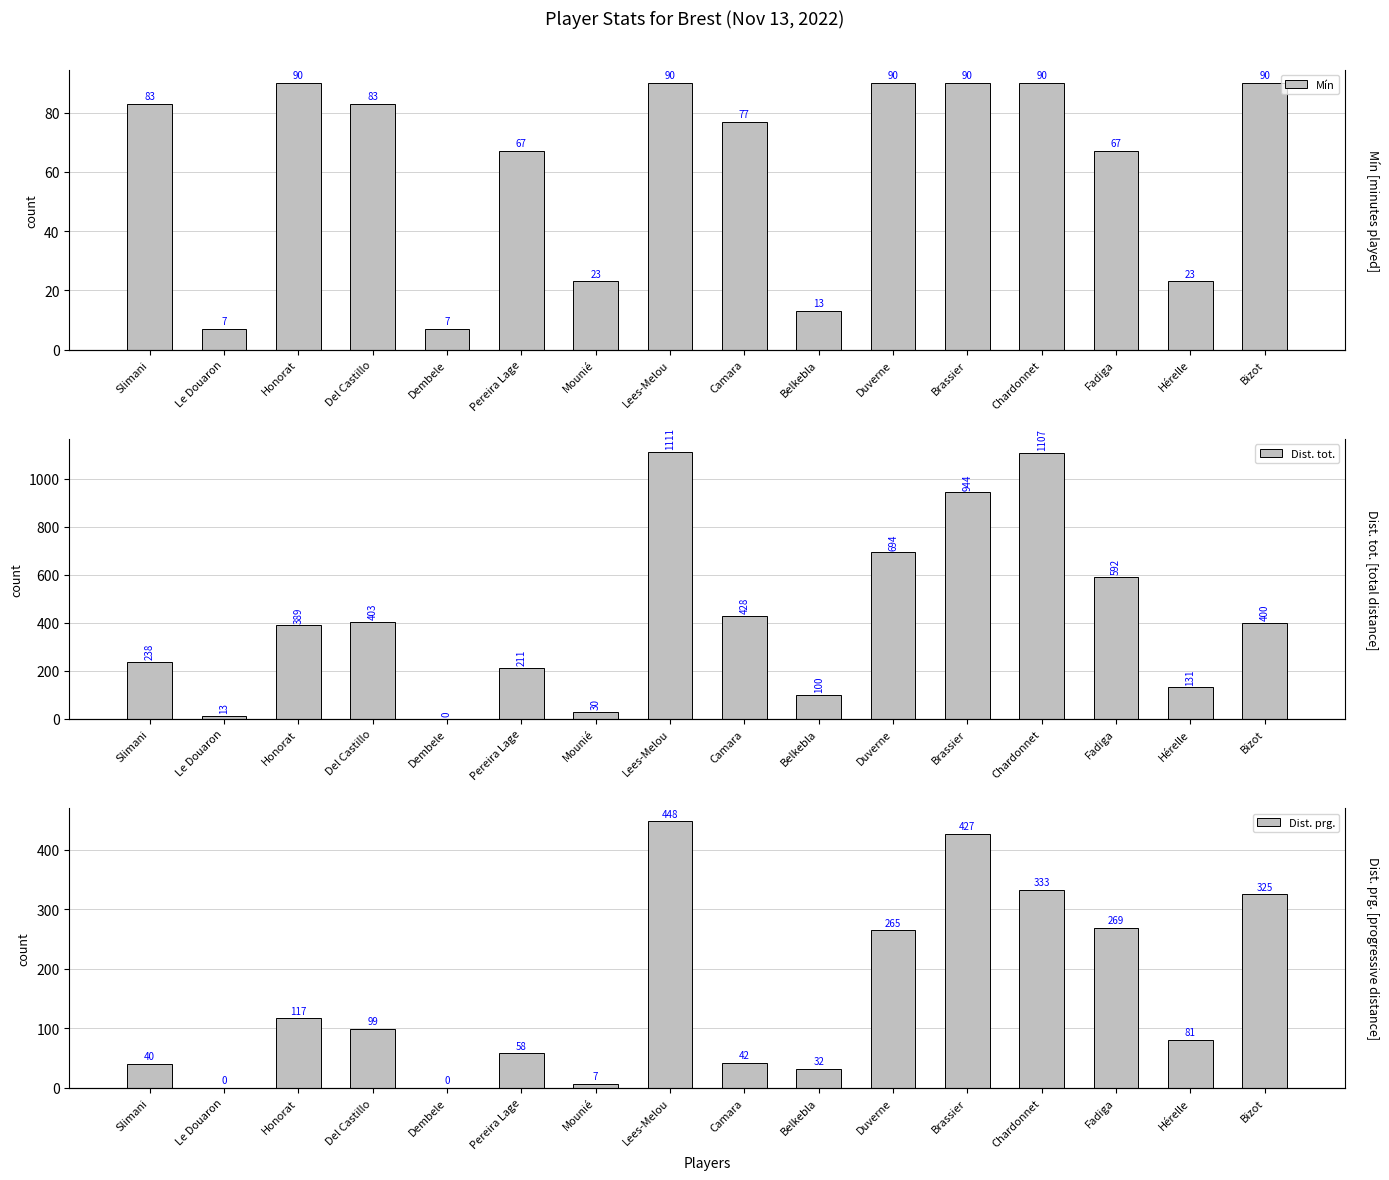

What is the label of the 2nd bar from the right?

Hérelle